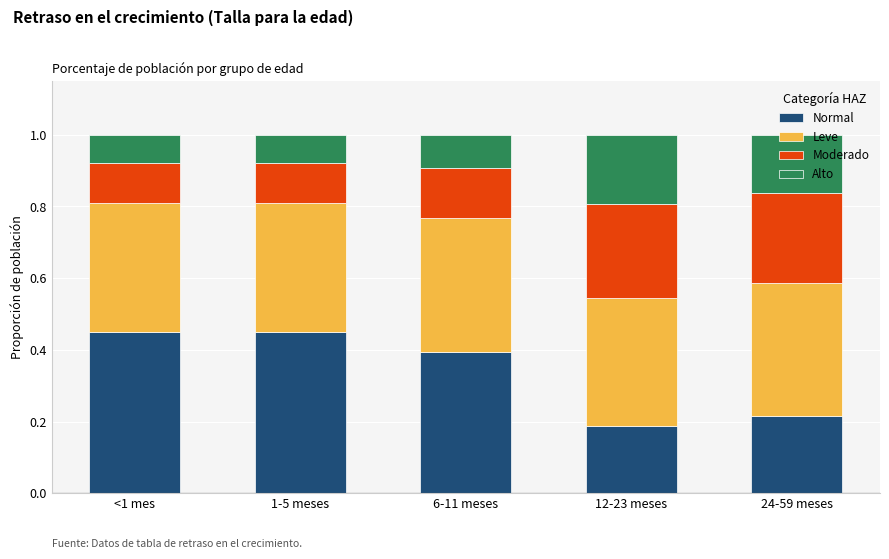

What is the sum of all Normal values?

1.7